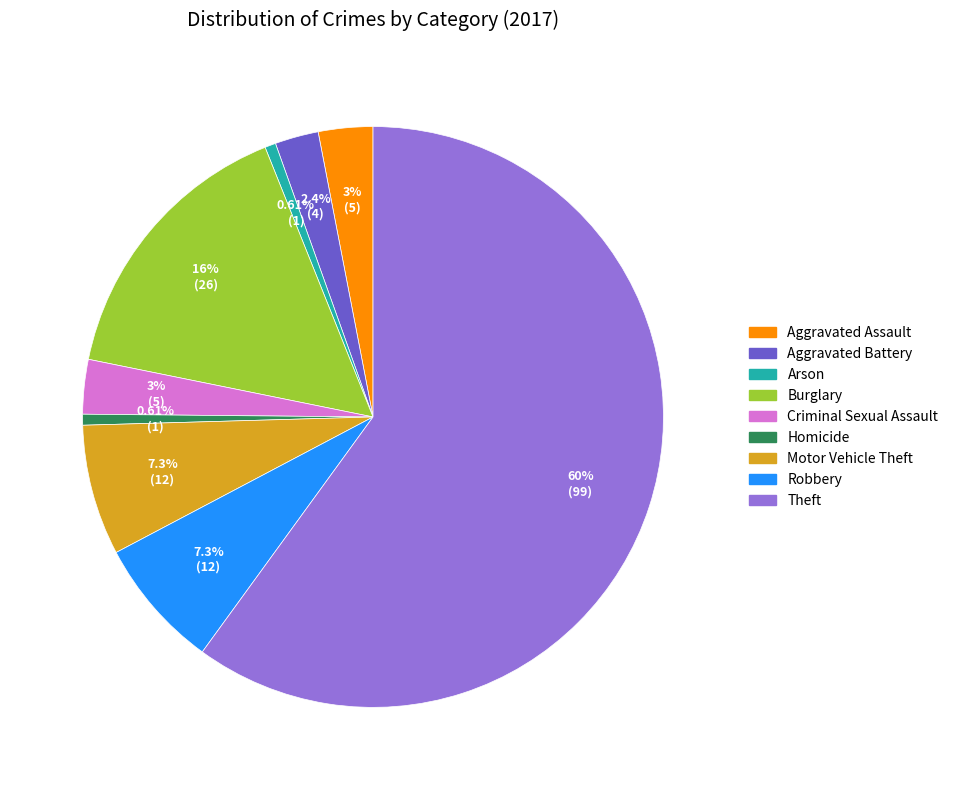

What is the majority slice?

Theft